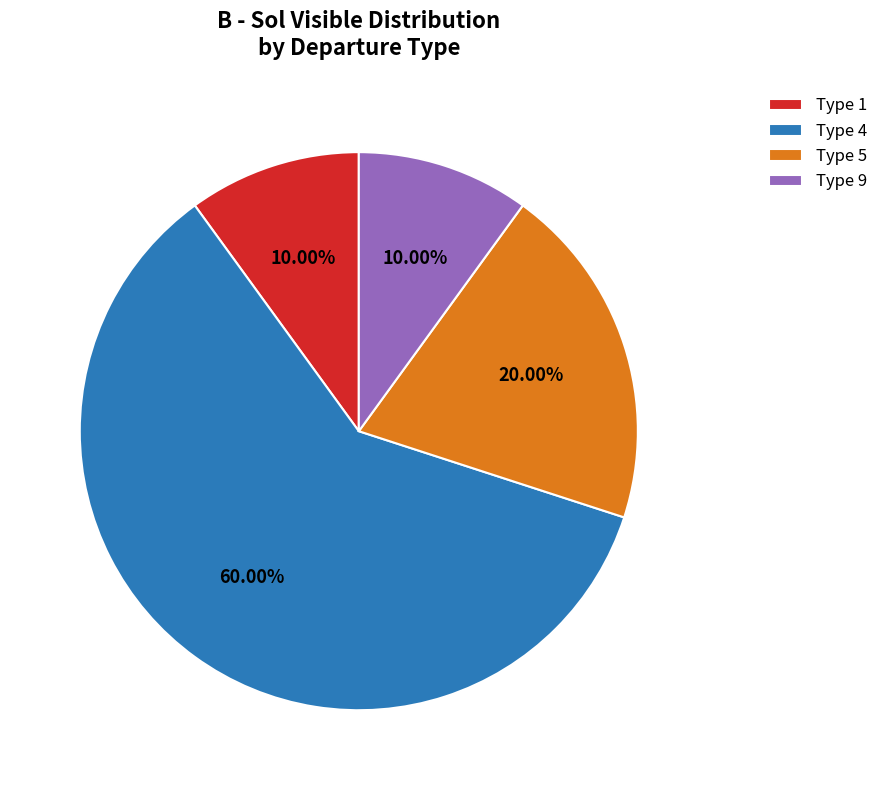

Which slice represents more than half of the pie?

Type 4